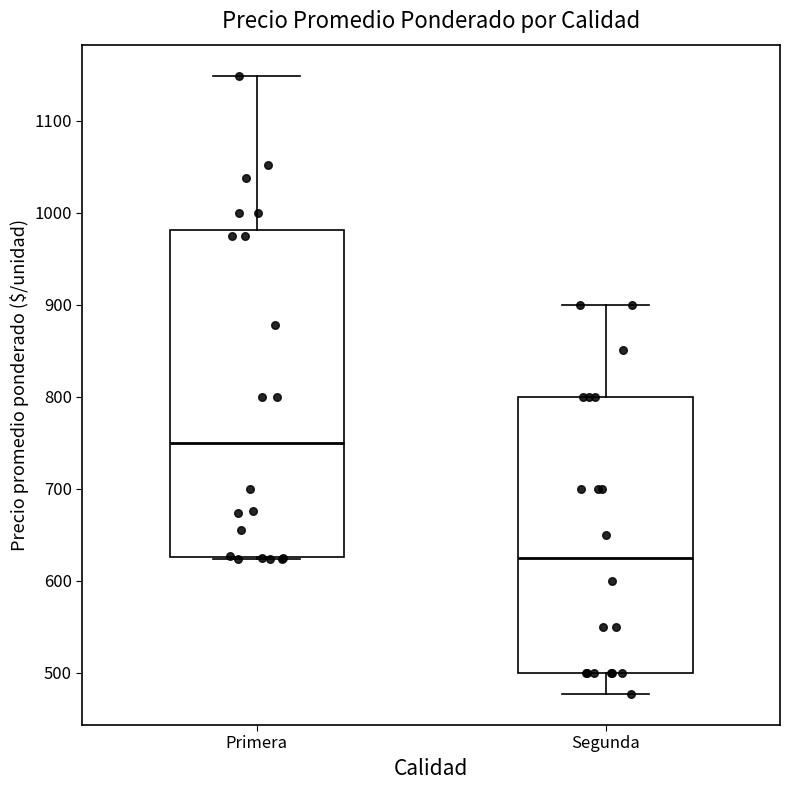

Reading left to right, transcribe this box plot: for each box, give where its median line is, the range the box spans, and where its two whiskers end, as read against the y-axis. The values are not printed on the chart, so give them approximately, as read against the axis.

Primera: median 750, box 630 to 980, whiskers 620 to 1150
Segunda: median 630, box 500 to 800, whiskers 480 to 900